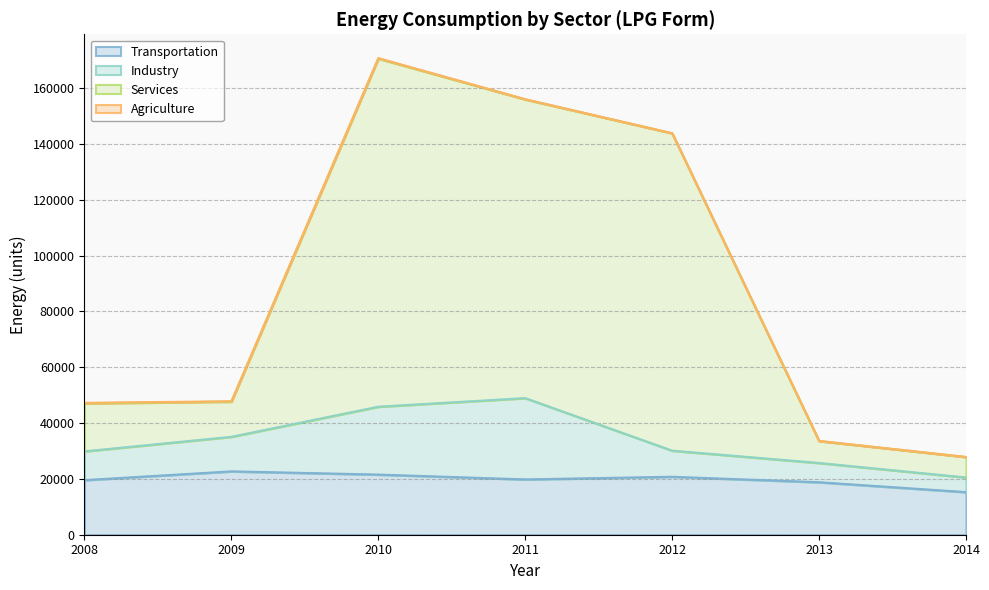

What is the difference between the Services values at 2012 and 2013?

110257.1